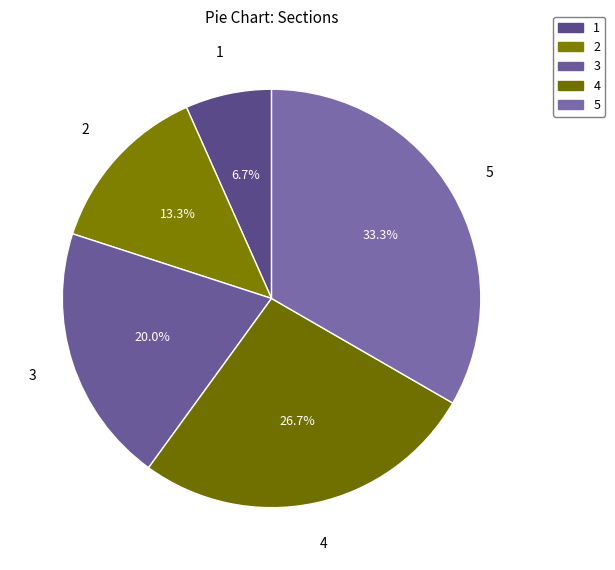

Rank the categories by value from lowest to highest.

1, 2, 3, 4, 5